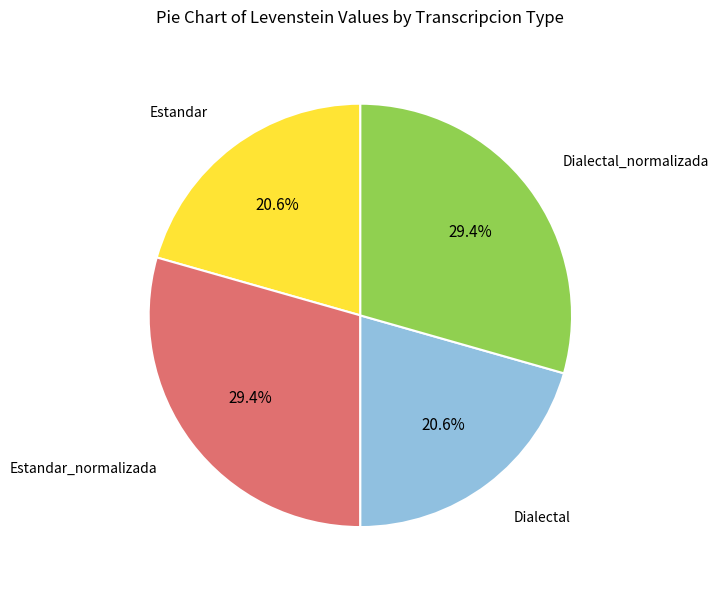

Is there a majority slice in this chart?

No